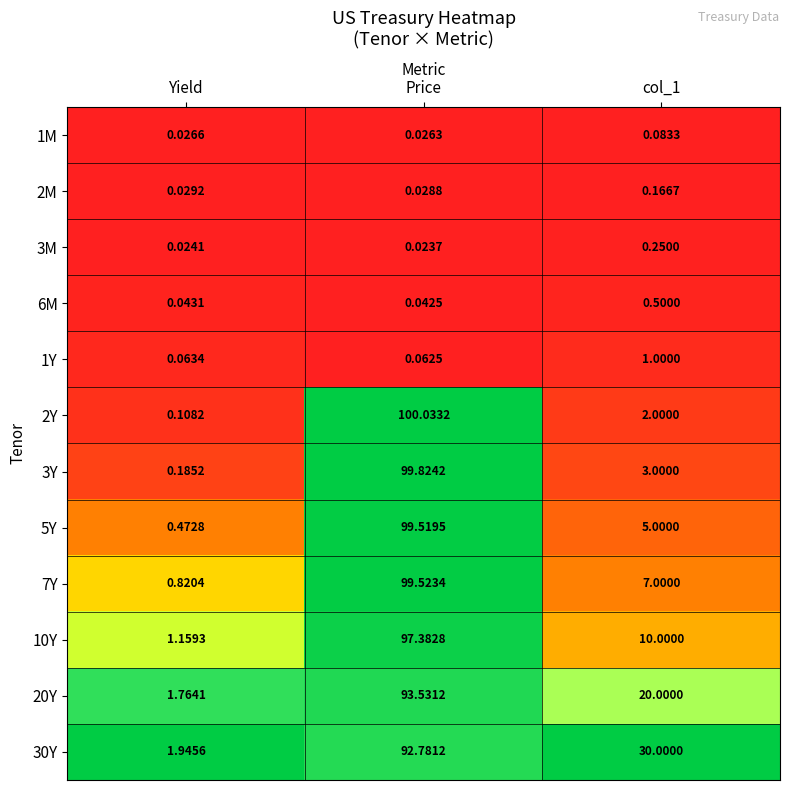

Which label corresponds to the smallest value in the chart?

Price